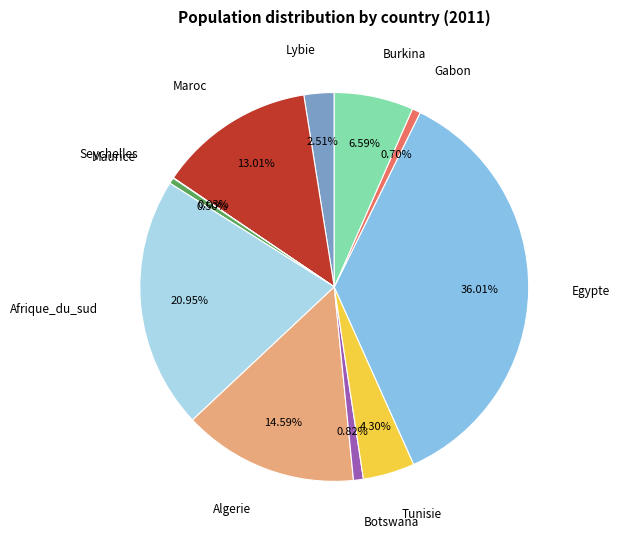

Is there a majority slice in this chart?

No